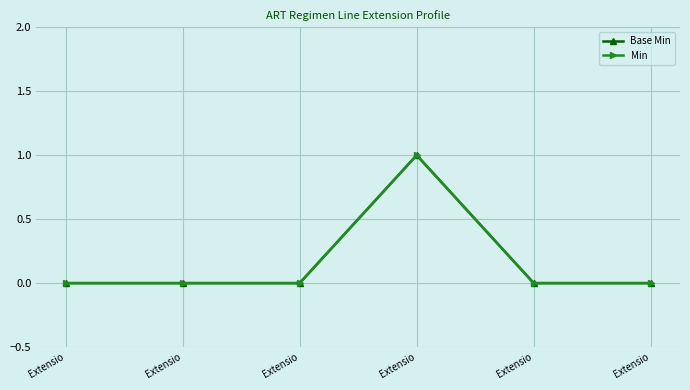

List the series in order of their peak value, highest first.

Base Min, Min